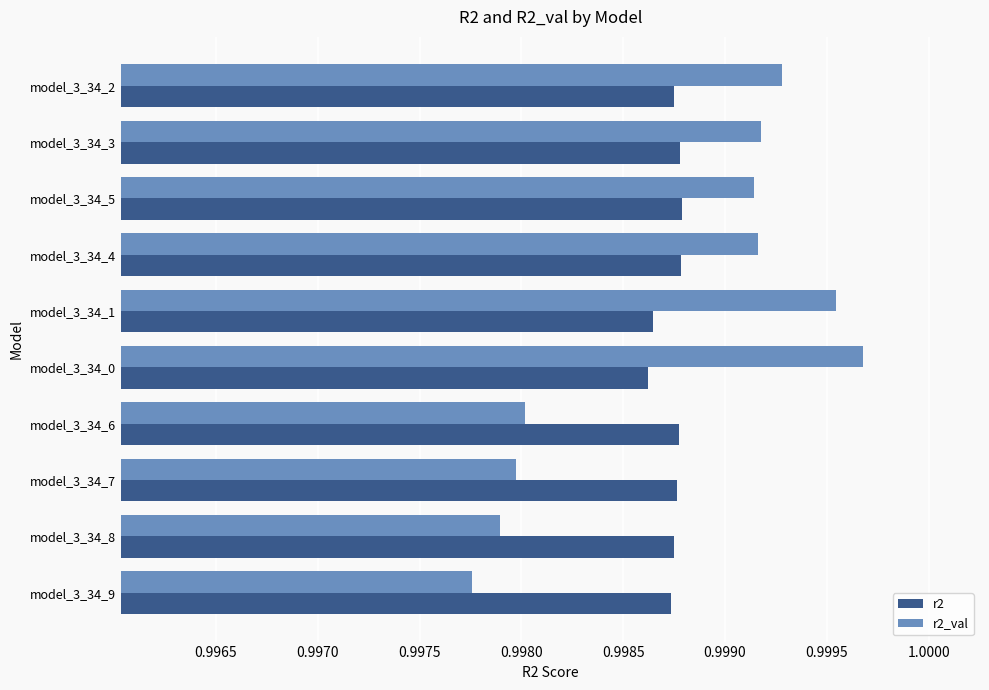

What is the sum of all r2_val values?

10.0